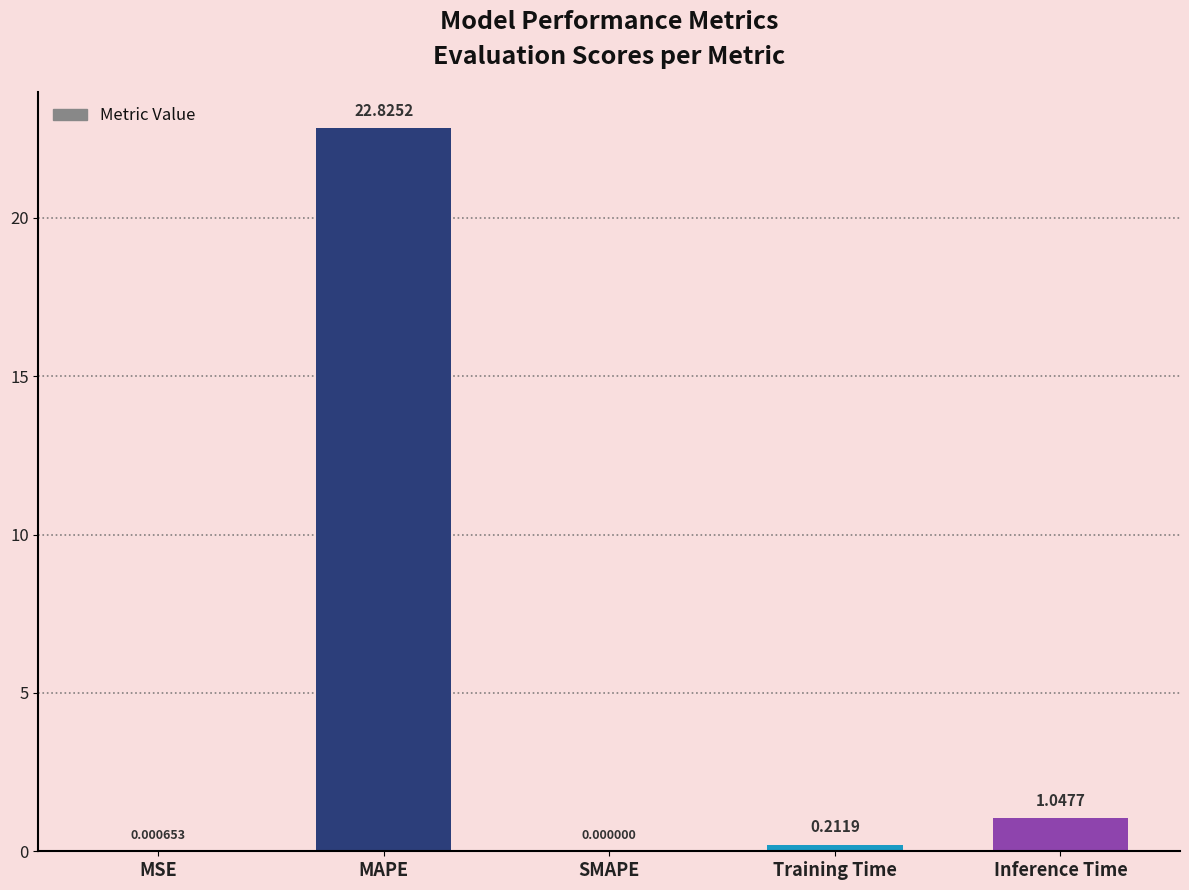

What is the approximate value at MAPE?

22.8